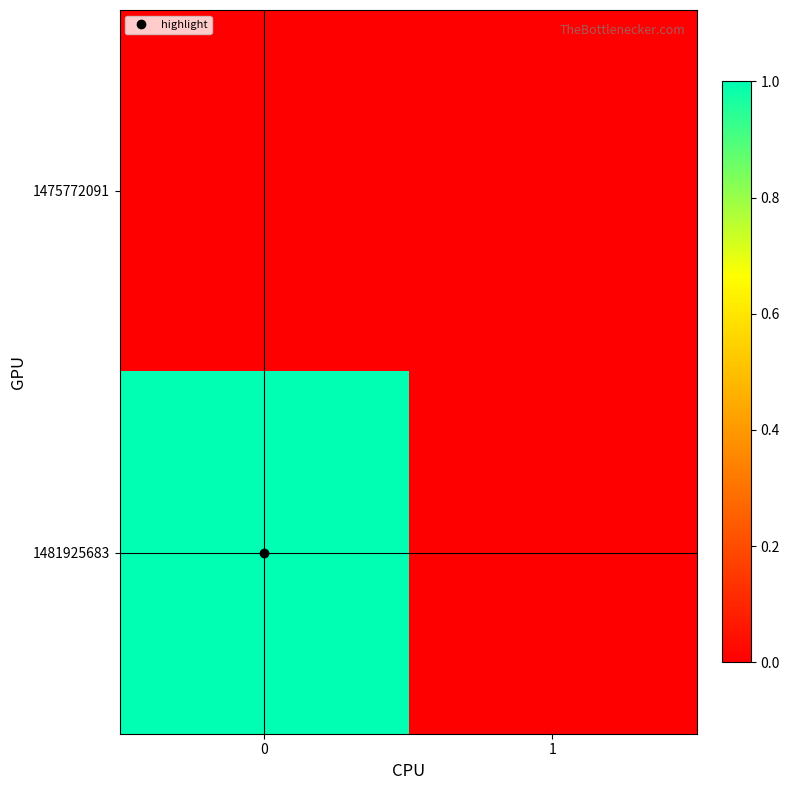

How many distinct data groups are displayed?

2